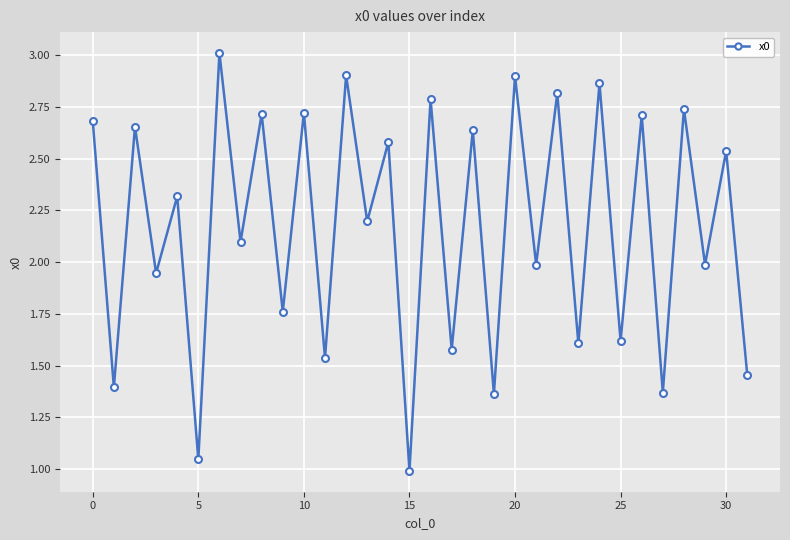

What is the maximum value shown in the chart?

3.0